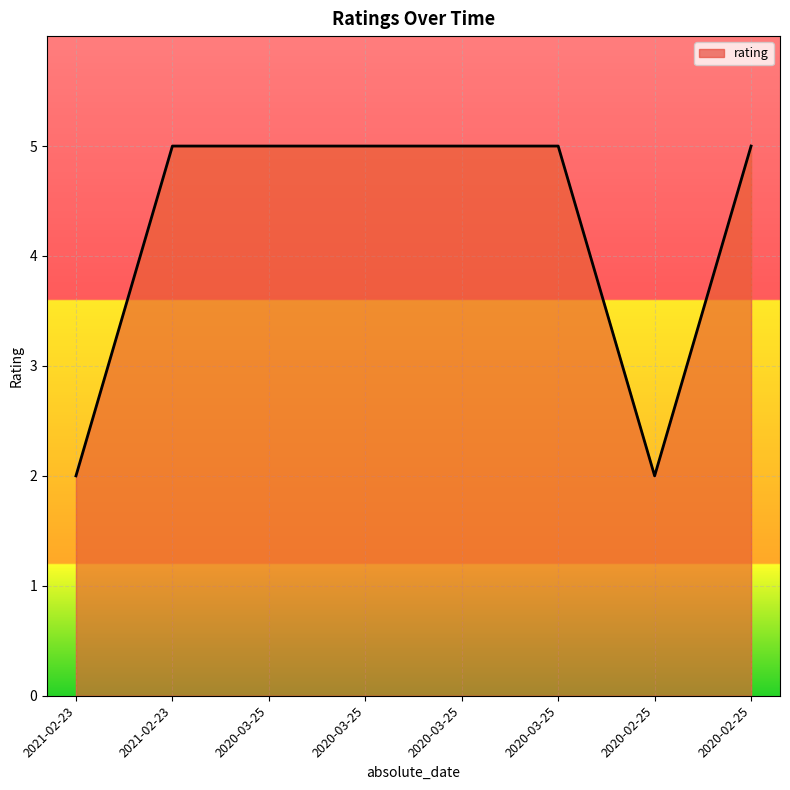

How many lines are shown in the chart?

1